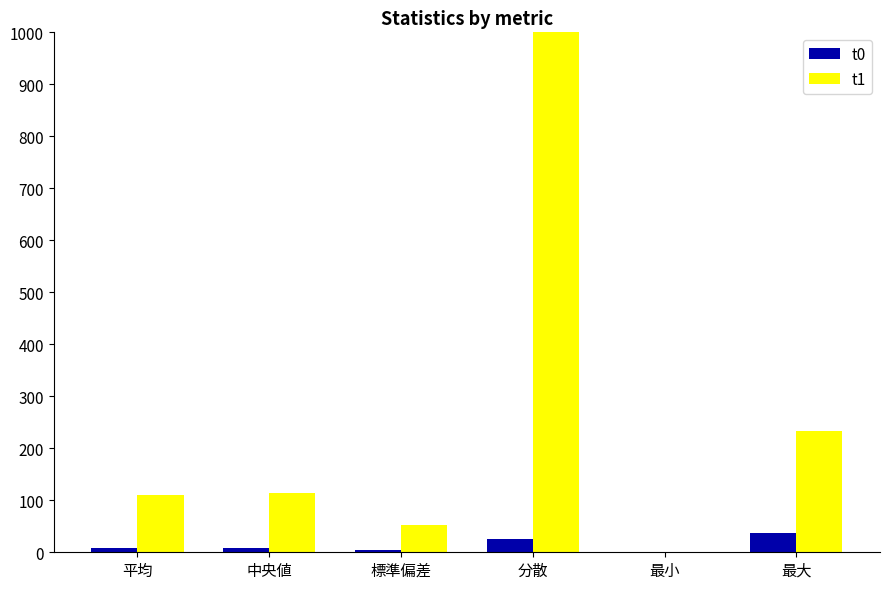

The t1 series shows -1413.4 at 最小. True or false?

False